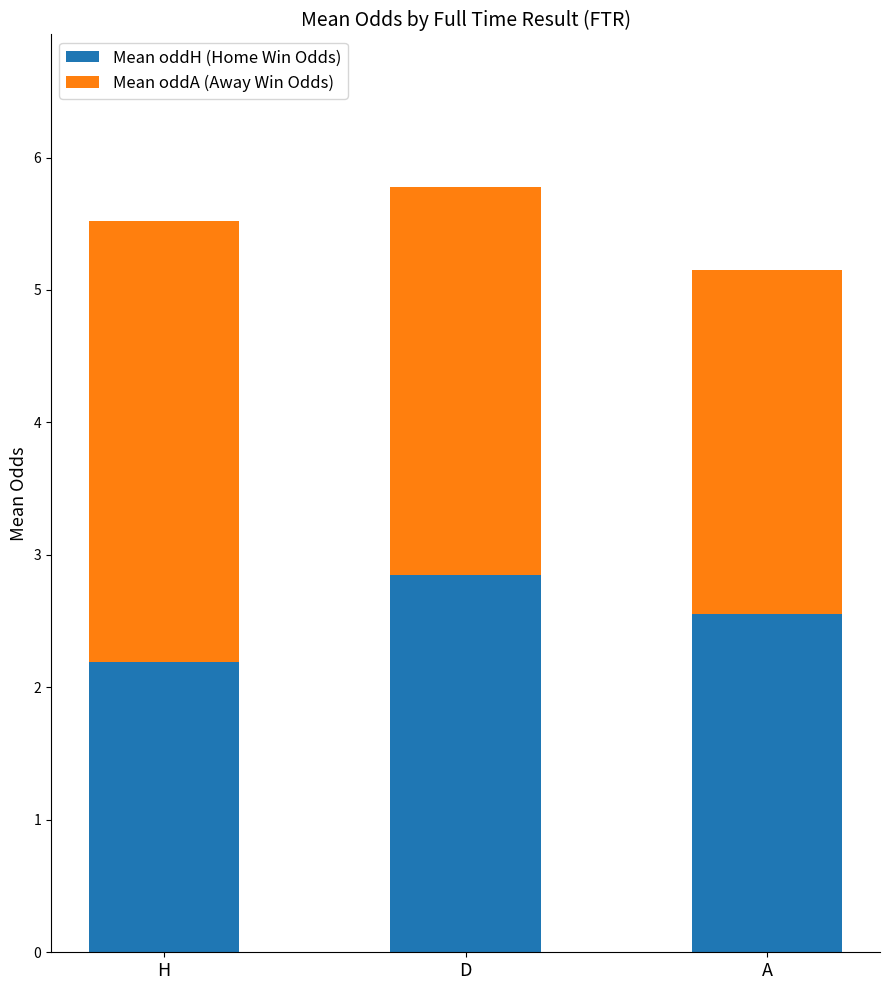

The Mean oddH (Home Win Odds) series shows 1.4 at H. True or false?

False